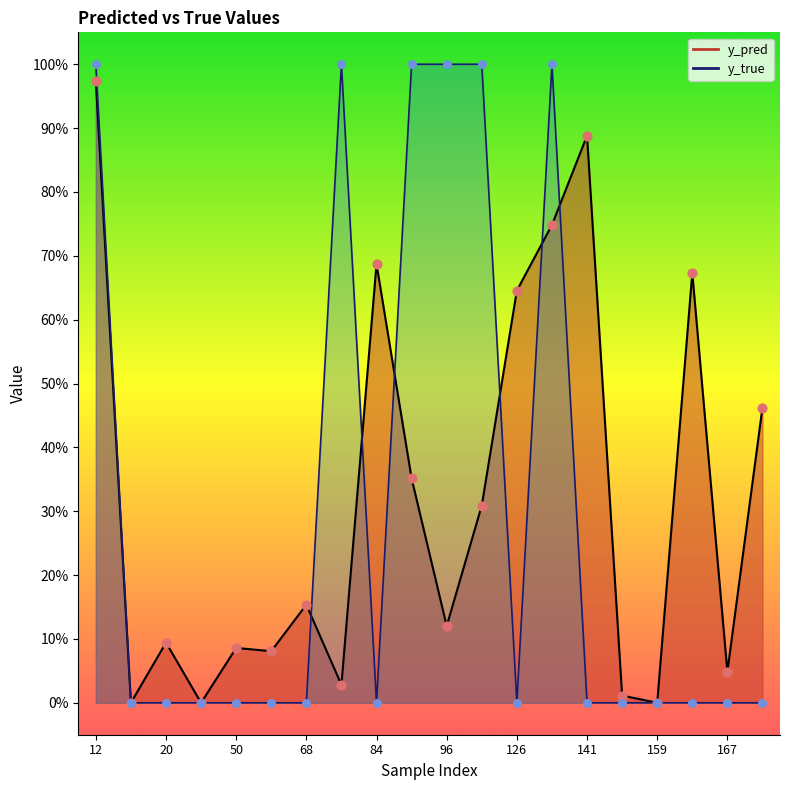

What are all the series names shown in the legend?

y_pred, y_true